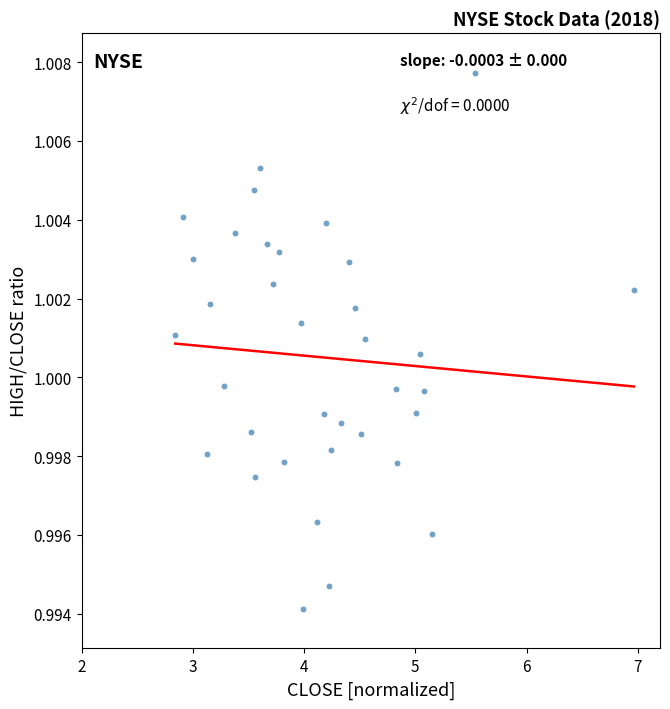

What is the range of X values (max minus min)?

4.1